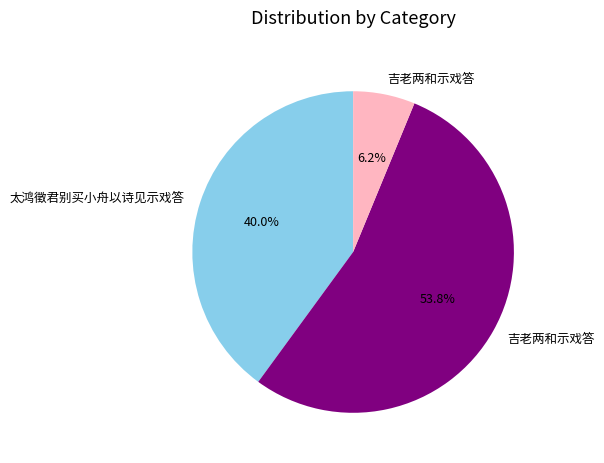

Does any single category account for the majority?

Yes